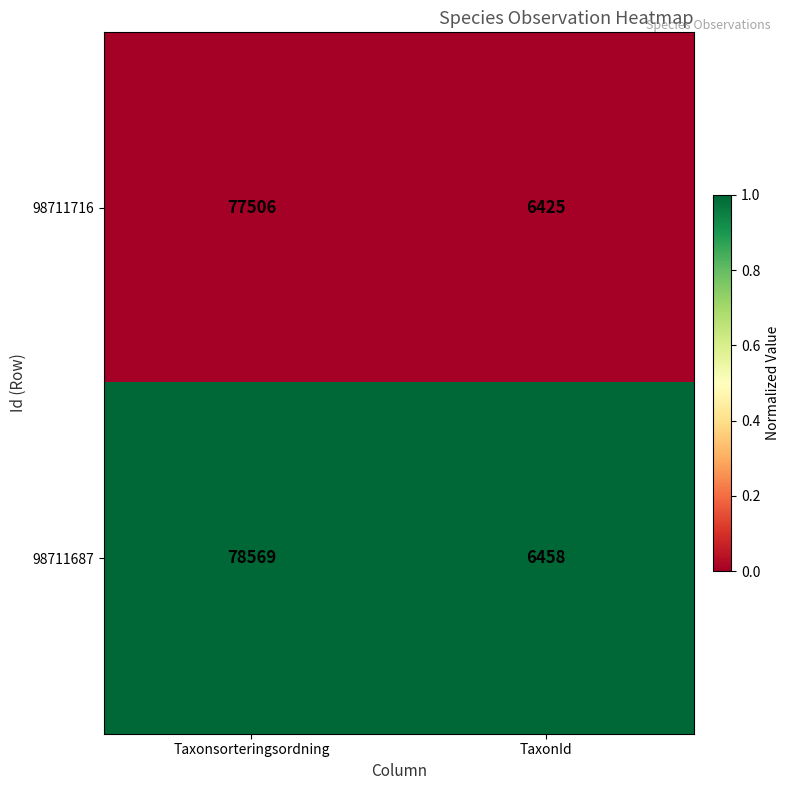

Between Taxonsorteringsordning and TaxonId, which series saw the biggest shift?

98711687